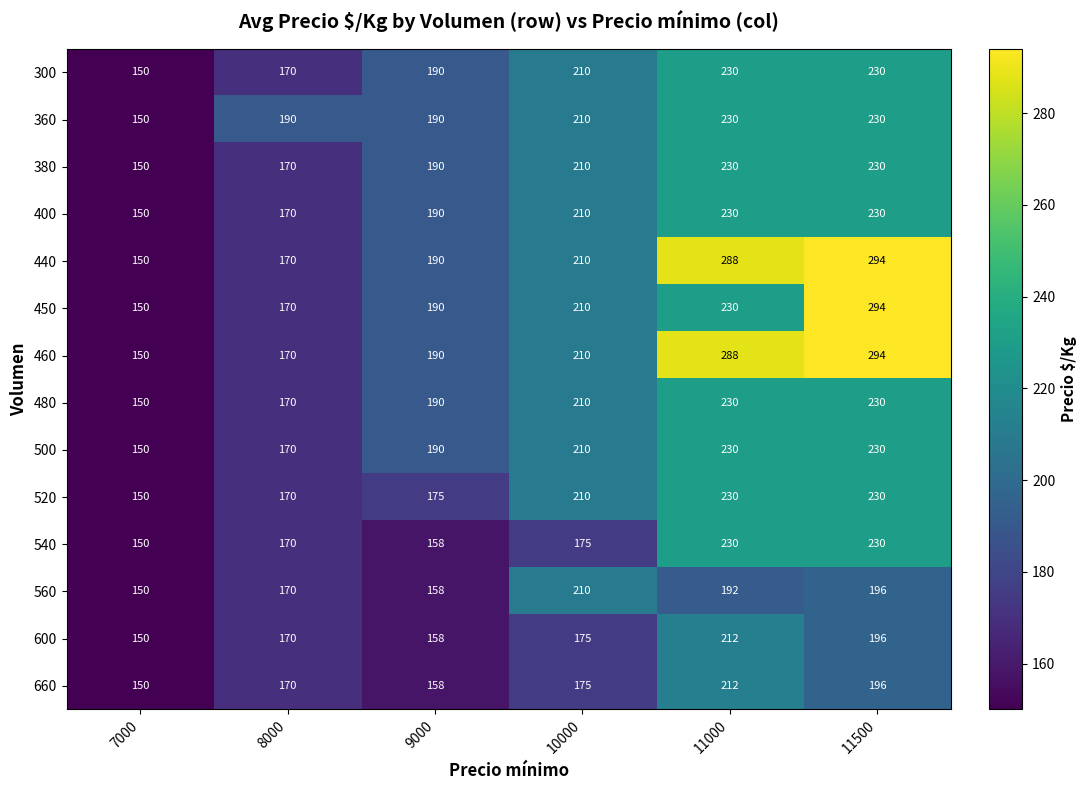

Which category has the lowest value across all series?

7000